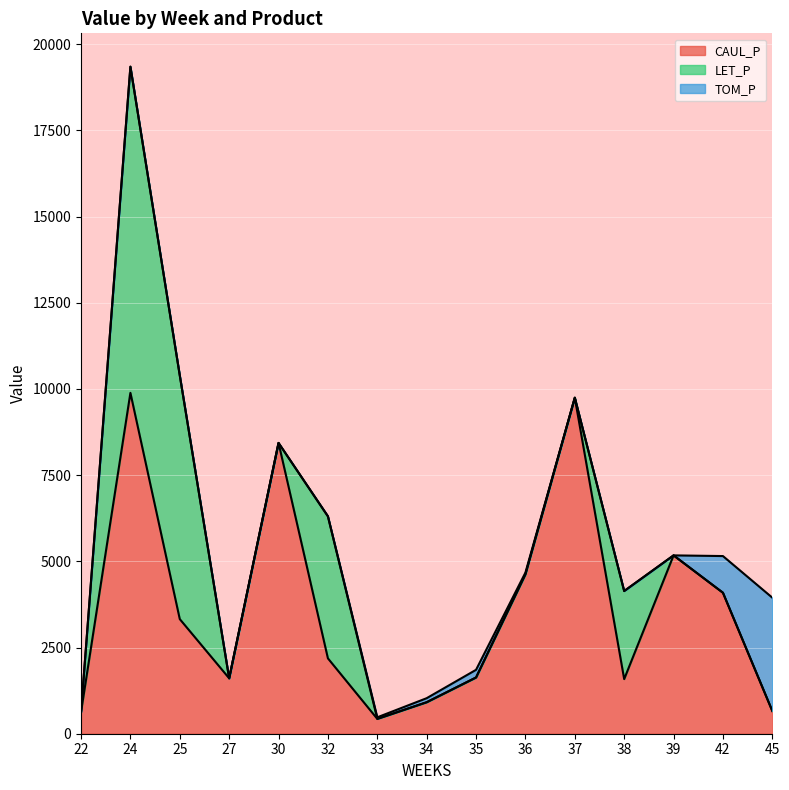

How many lines are shown in the chart?

3